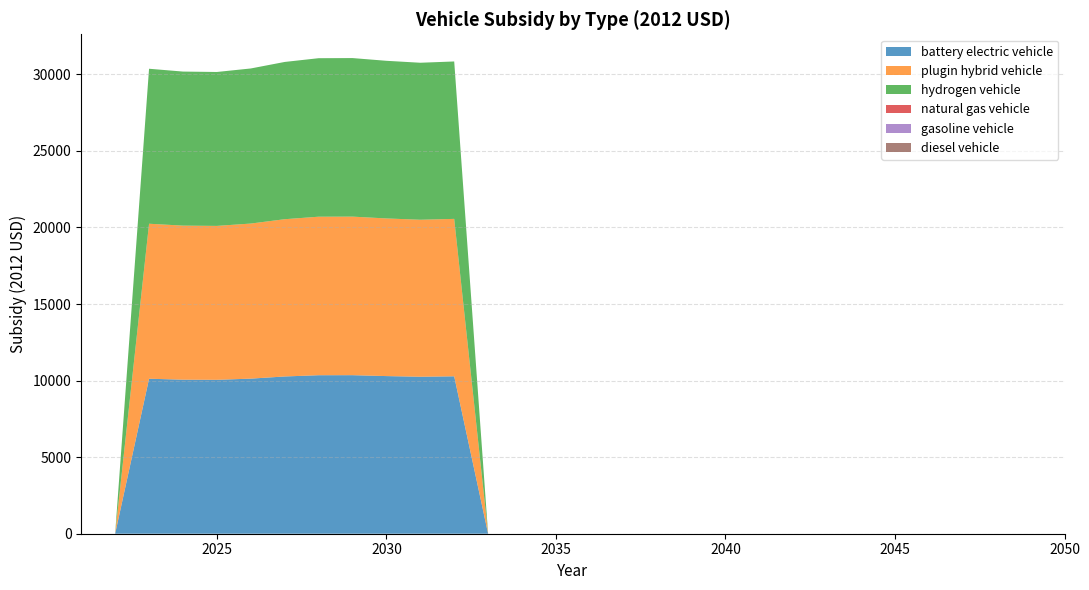

Reading left to right, what are all the values shown in this chart?

battery electric vehicle: 0.0	0.0	10121.2	10059.8	10050.8	10127.4	10269.1	10350.8	10353.7	10294.2	10251.9	10279.8	0.0	0.0	0.0	0.0	0.0	0.0	0.0	0.0	0.0	0.0	0.0	0.0	0.0	0.0	0.0	0.0	0.0	0.0
plugin hybrid vehicle: 0.0	0.0	10121.2	10059.8	10050.8	10127.4	10269.1	10350.8	10353.7	10294.2	10251.9	10279.8	0.0	0.0	0.0	0.0	0.0	0.0	0.0	0.0	0.0	0.0	0.0	0.0	0.0	0.0	0.0	0.0	0.0	0.0
hydrogen vehicle: 0.0	0.0	10121.2	10059.8	10050.8	10127.4	10269.1	10350.8	10353.7	10294.2	10251.9	10279.8	0.0	0.0	0.0	0.0	0.0	0.0	0.0	0.0	0.0	0.0	0.0	0.0	0.0	0.0	0.0	0.0	0.0	0.0
natural gas vehicle: 0.0	0.0	0.0	0.0	0.0	0.0	0.0	0.0	0.0	0.0	0.0	0.0	0.0	0.0	0.0	0.0	0.0	0.0	0.0	0.0	0.0	0.0	0.0	0.0	0.0	0.0	0.0	0.0	0.0	0.0
gasoline vehicle: 0.0	0.0	0.0	0.0	0.0	0.0	0.0	0.0	0.0	0.0	0.0	0.0	0.0	0.0	0.0	0.0	0.0	0.0	0.0	0.0	0.0	0.0	0.0	0.0	0.0	0.0	0.0	0.0	0.0	0.0
diesel vehicle: 0.0	0.0	0.0	0.0	0.0	0.0	0.0	0.0	0.0	0.0	0.0	0.0	0.0	0.0	0.0	0.0	0.0	0.0	0.0	0.0	0.0	0.0	0.0	0.0	0.0	0.0	0.0	0.0	0.0	0.0